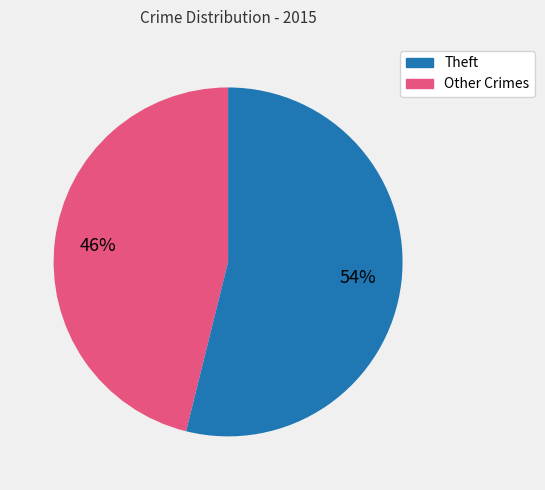

Is there any slice that represents more than half of the pie?

Yes